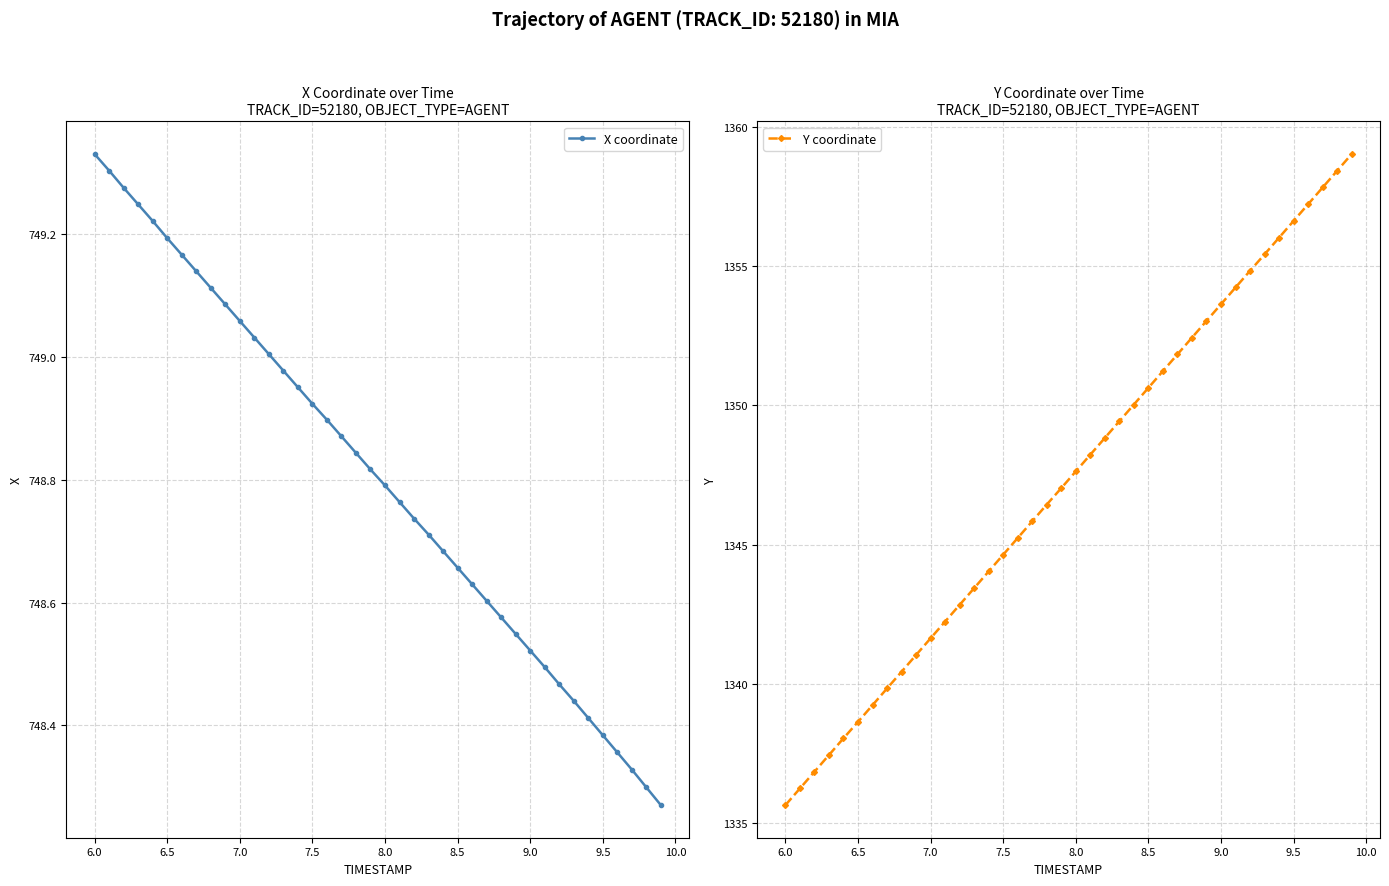

Is it true that X coordinate equals 367.8 at 6.0?

False